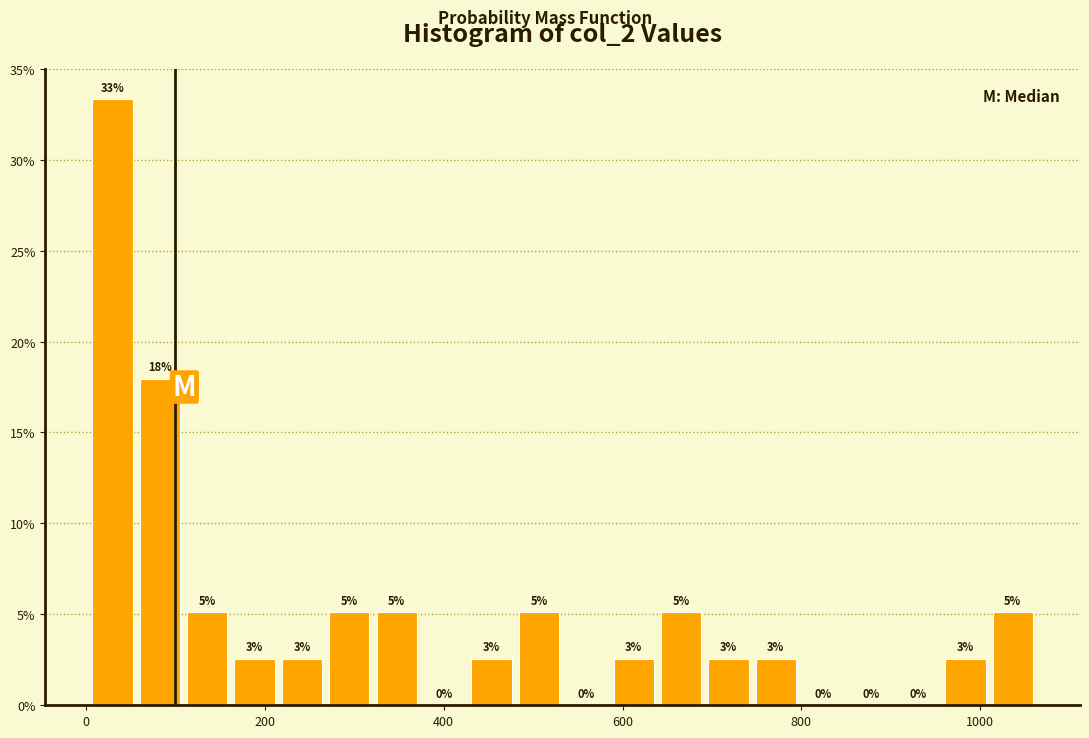

Read against the x-axis, roughly where is the centre of the tallest bar?

20